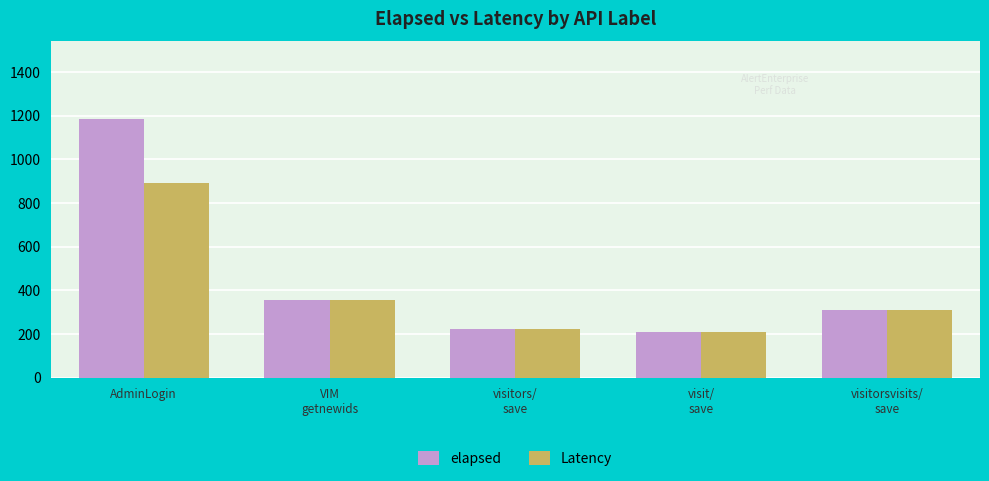

Which series has the largest total across all categories?

elapsed